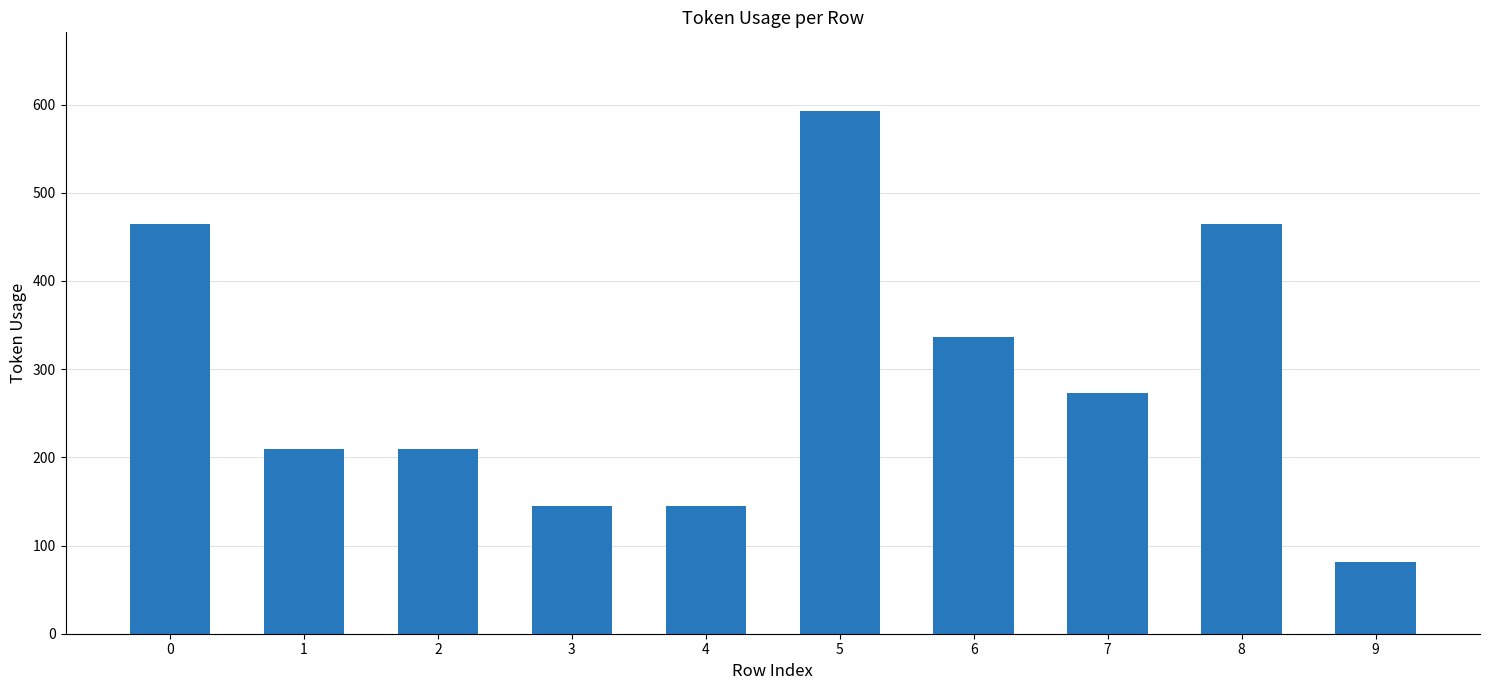

At which category does the chart reach its minimum across all series?

9